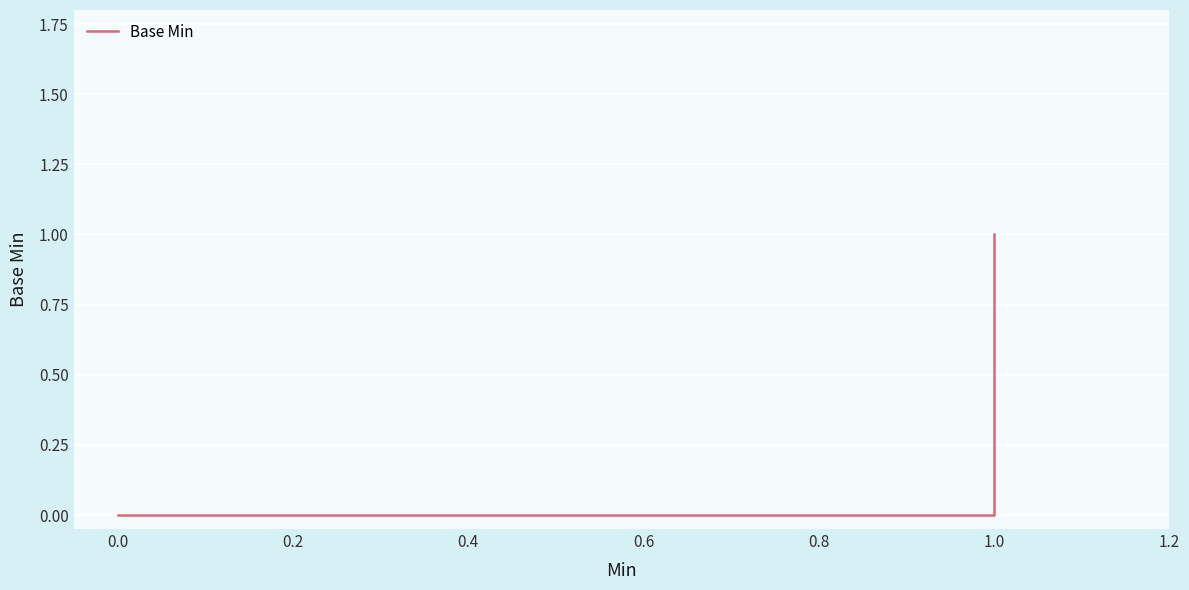

True or false: the data shows 0 at 0.0.

False